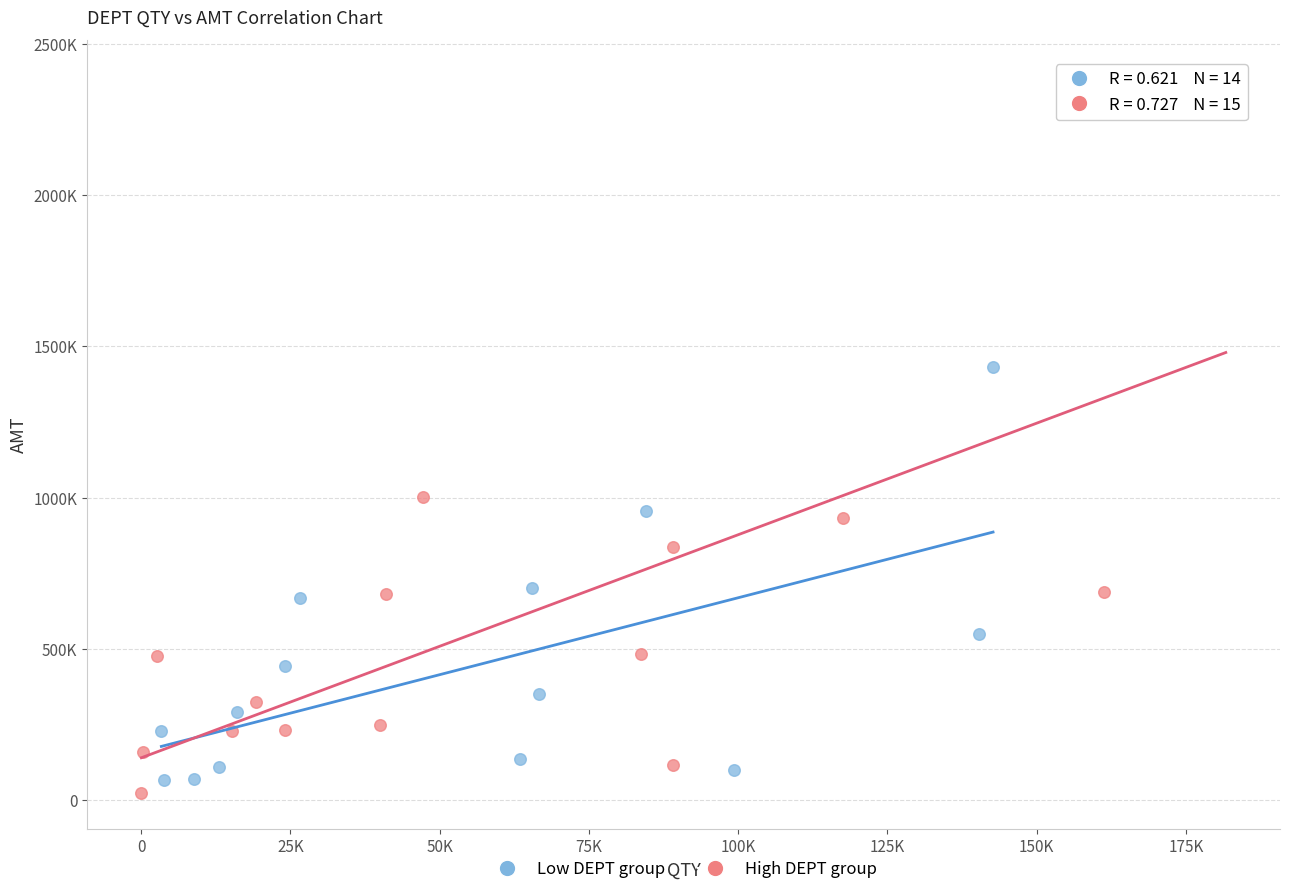

Which series contains the lowest Y value?

High DEPT group